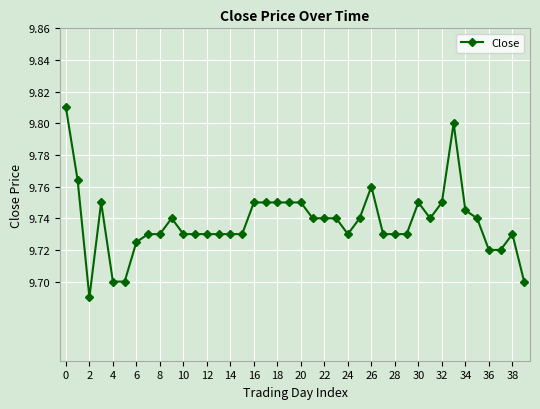

What is the sum of all values?

389.5